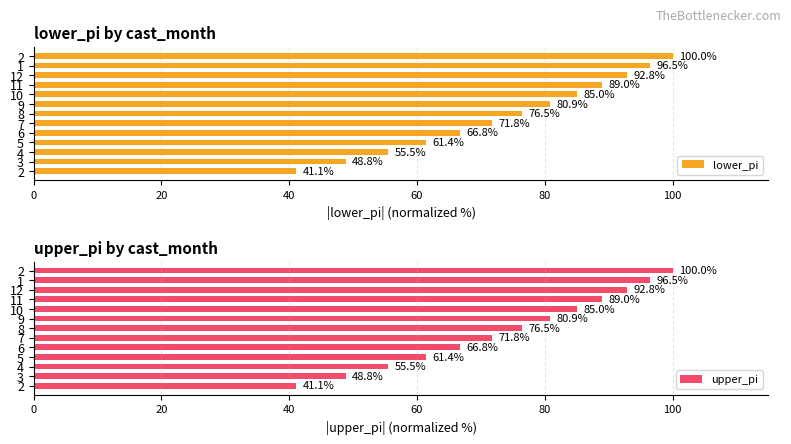

What is the sum of all upper_pi values?

966.0